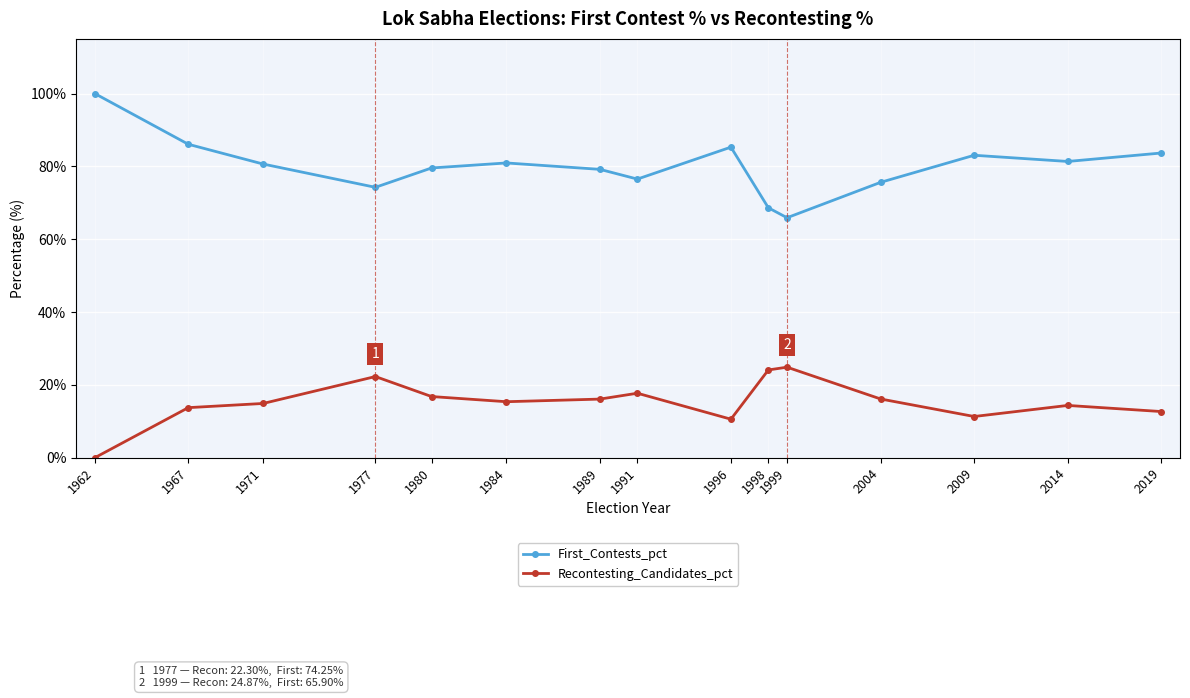

True or false: Recontesting_Candidates_pct and First_Contests_pct cross at least once.

False